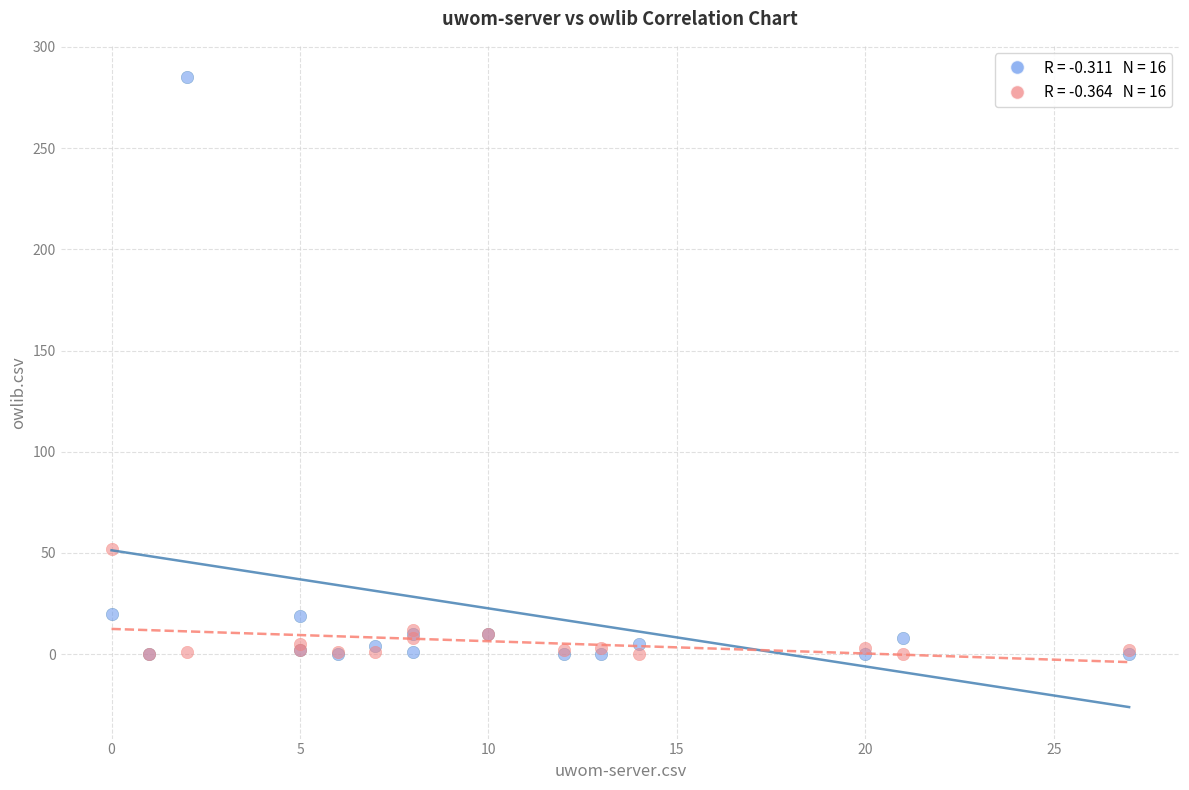

Across all series, what Y value is closest to 142?

52